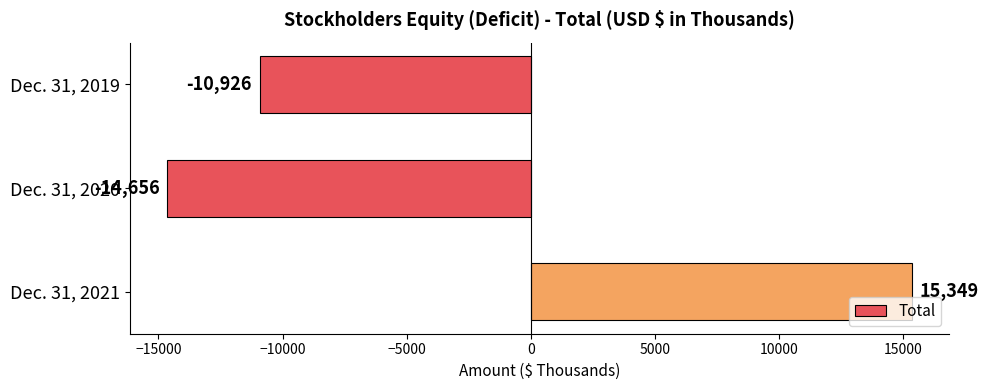

List the labels in order of value, smallest first.

Dec. 31, 2020, Dec. 31, 2019, Dec. 31, 2021